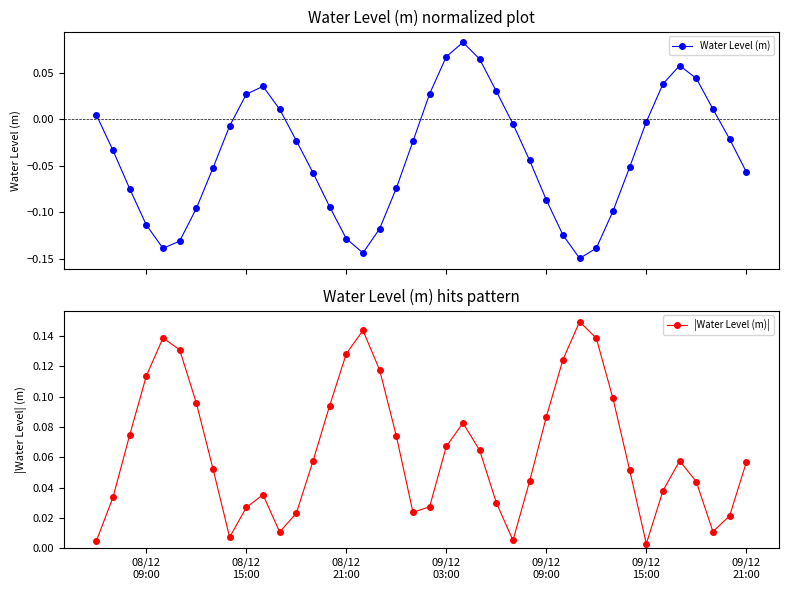

What is the difference between the maximum and second lowest values in the Water Level (m) series?

0.2